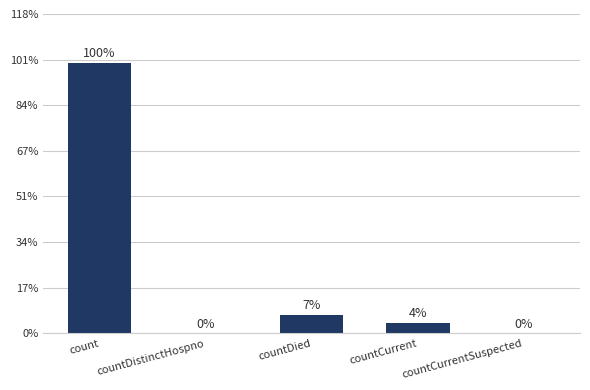

Which category has the highest value across all series?

count